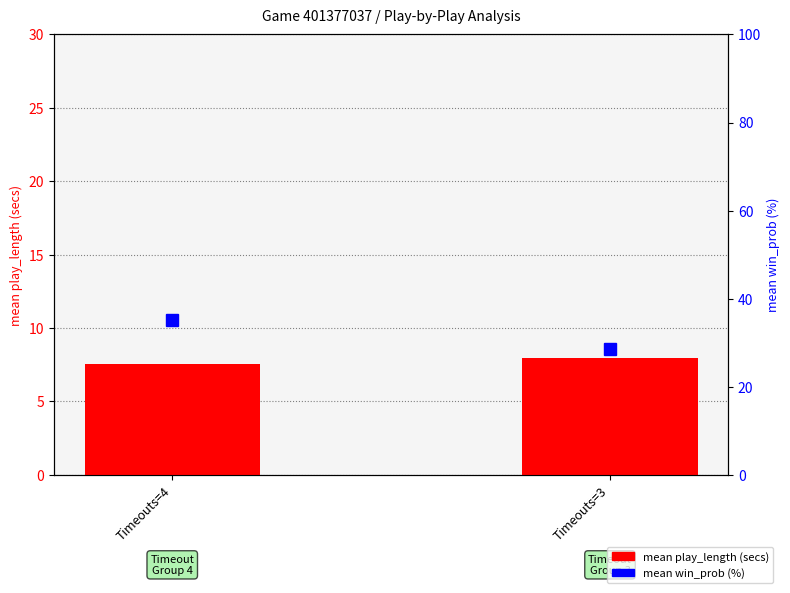

At which label does mean play_length reach its minimum?

Timeouts=4